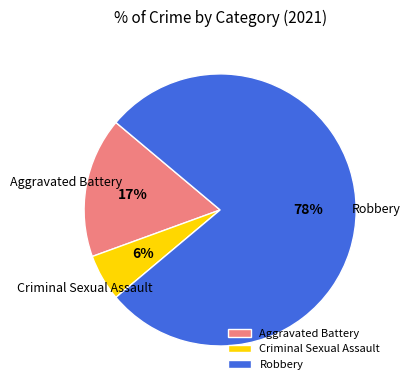

Which slice is the smallest?

Criminal Sexual Assault